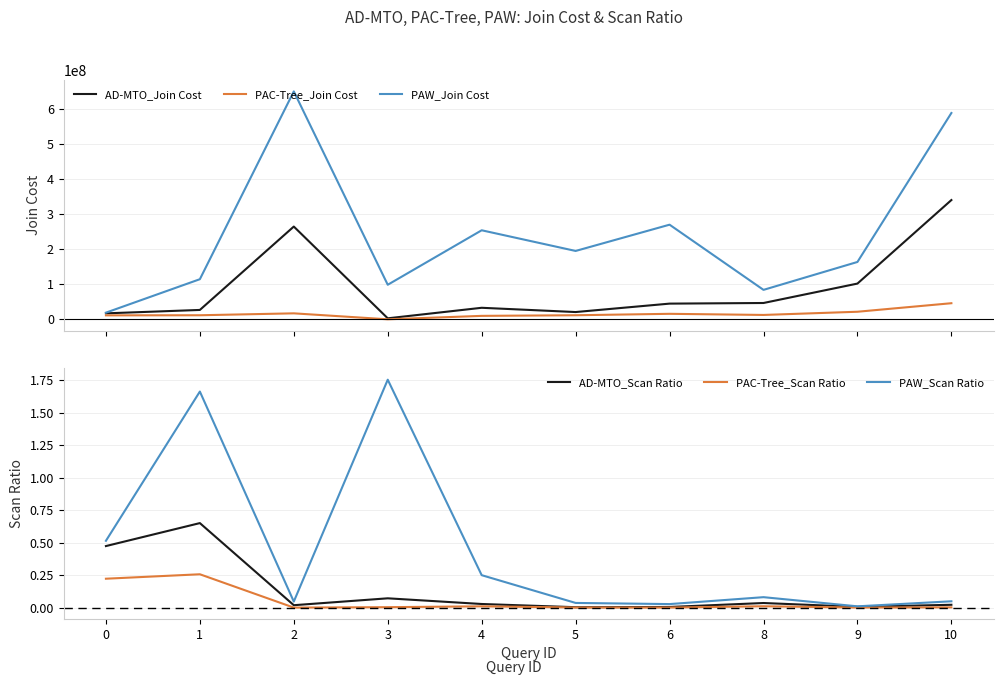

Rank the series by their maximum value, from lowest to highest.

PAC-Tree_Scan Ratio, AD-MTO_Scan Ratio, PAW_Scan Ratio, PAC-Tree_Join Cost, AD-MTO_Join Cost, PAW_Join Cost